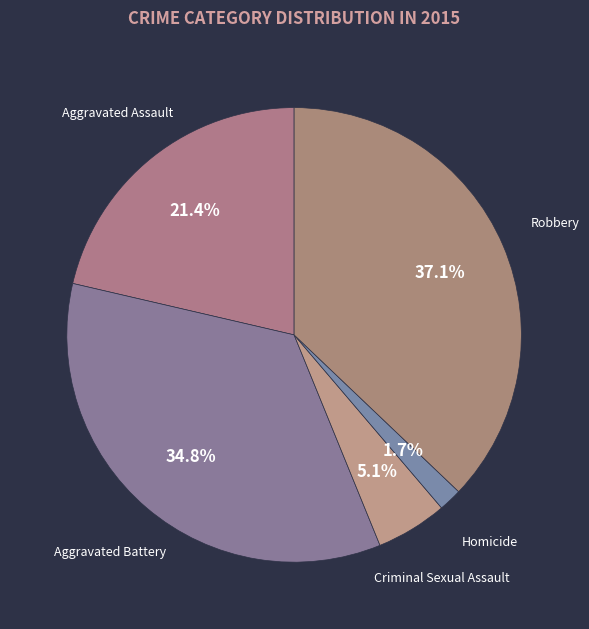

True or false: Homicide accounts for 15% of the total.

False